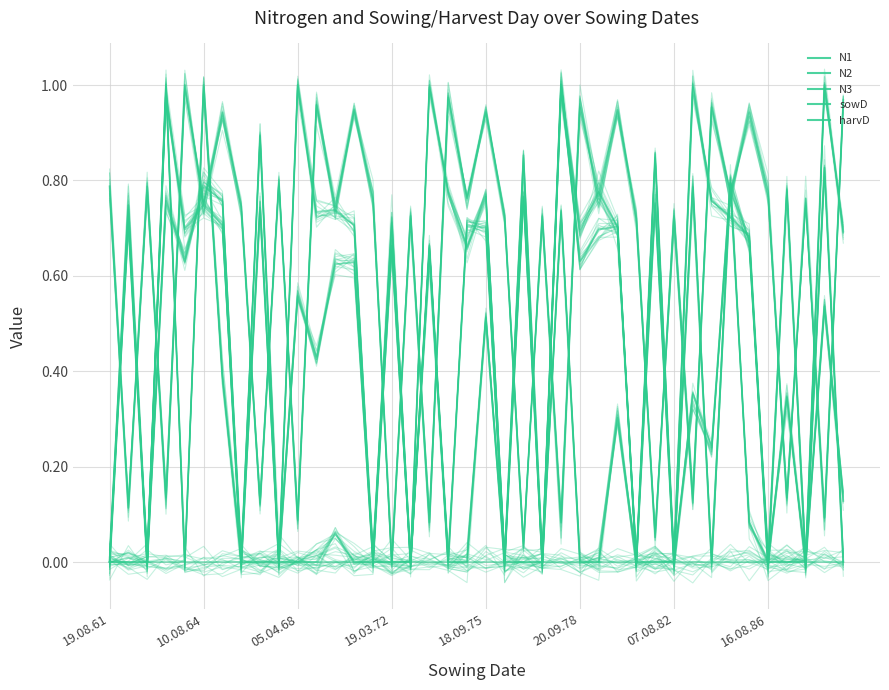

True or false: harvD has more than 0 points higher than both neighbors.

True